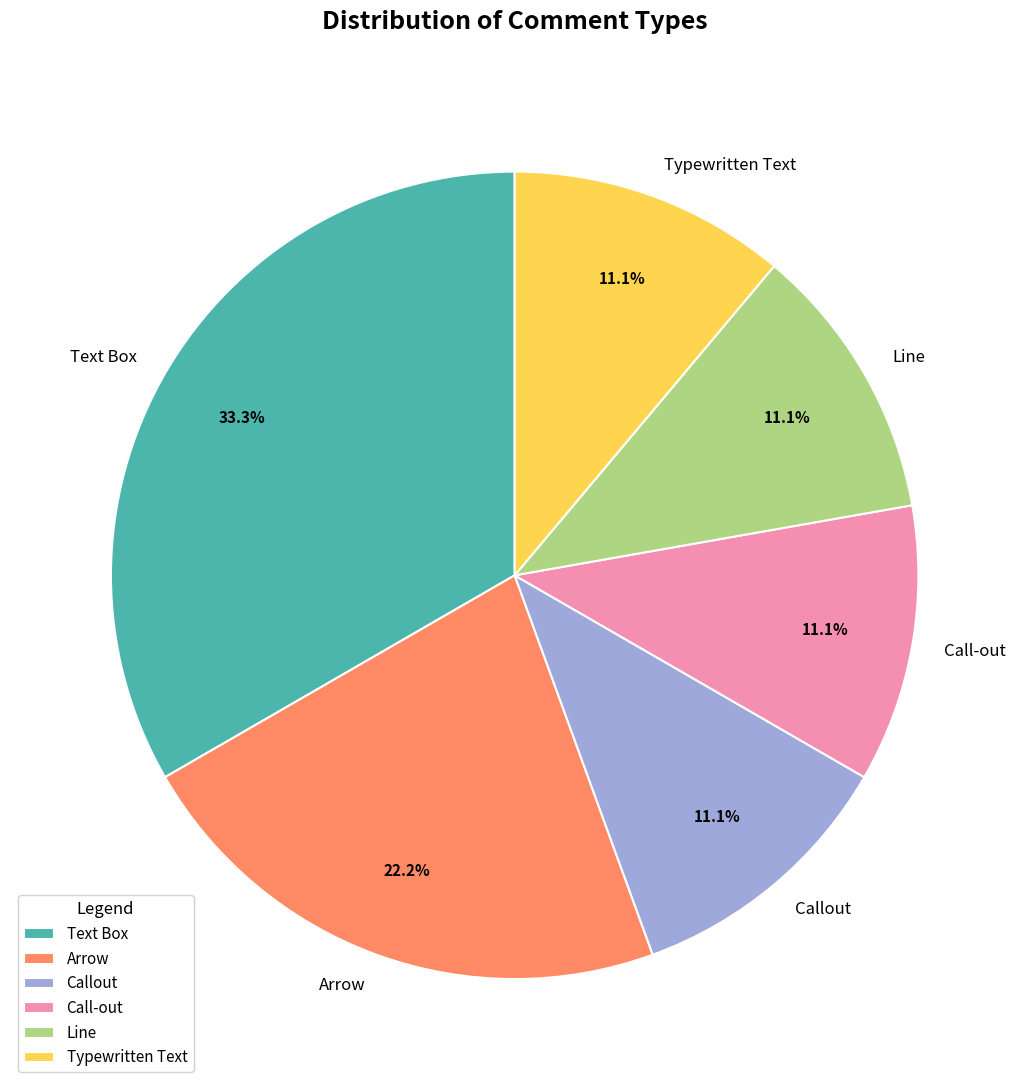

What is the total percentage of Text Box and Typewritten Text?

44.4%